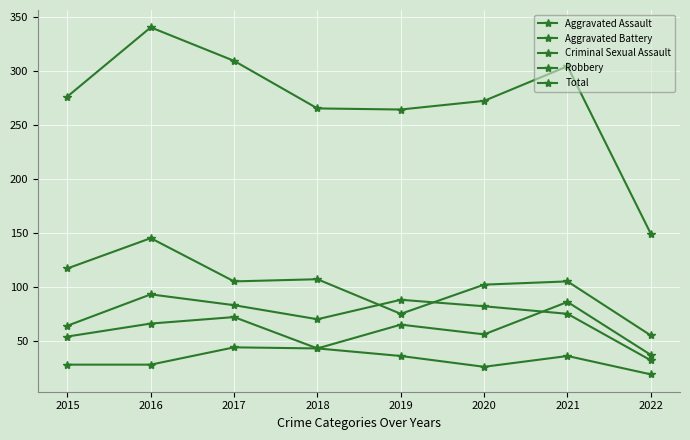

Is this an area chart (filled region under the line)?

No